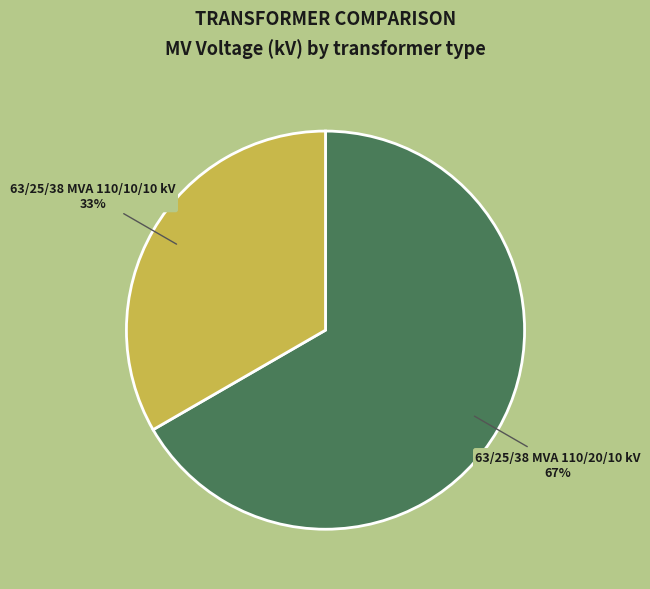

Which slice is the smallest?

63/25/38 MVA 110/10/10 kV